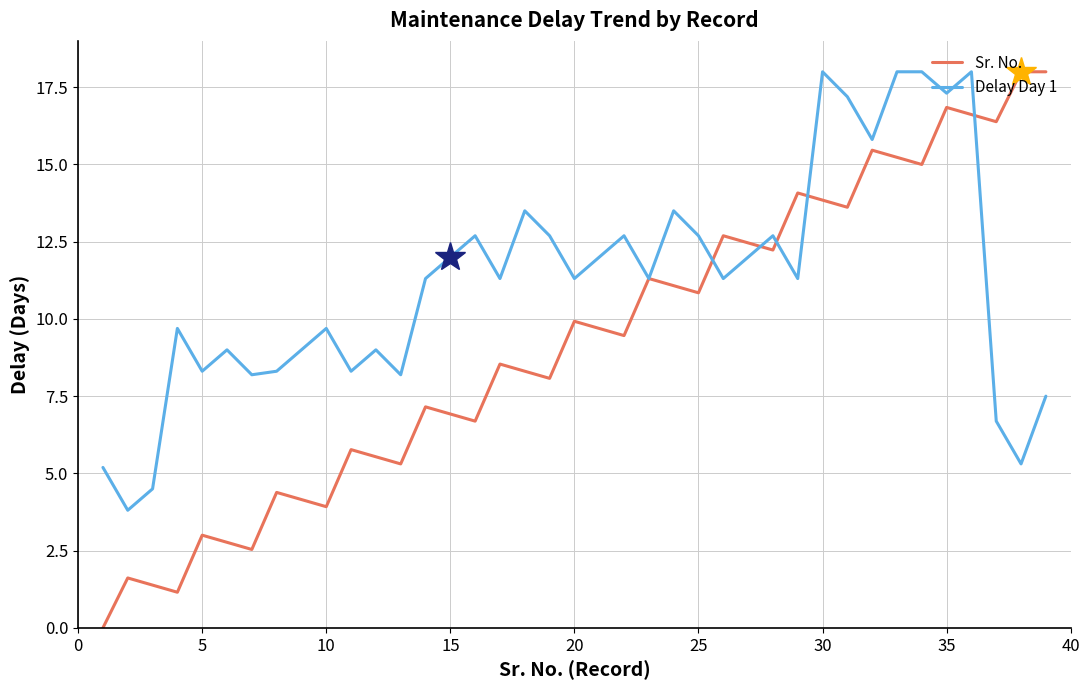

Which series has the largest total across all categories?

Delay Day 1